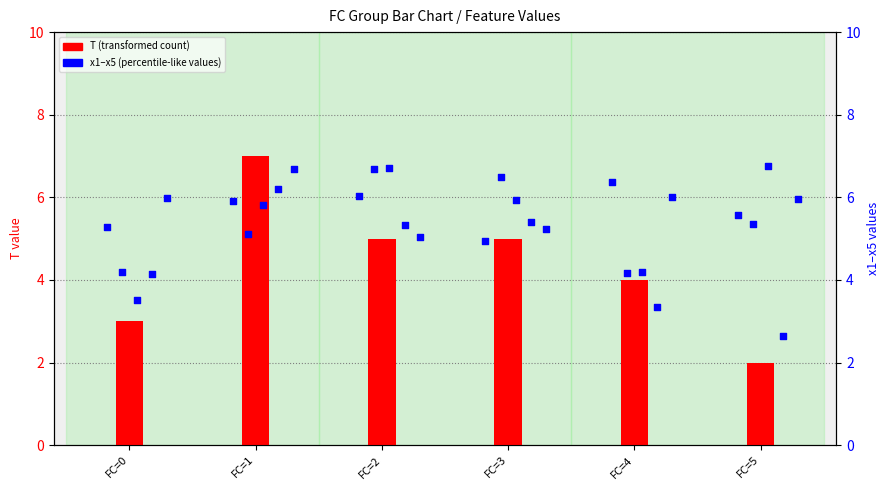

Which series has the largest total across all categories?

x5